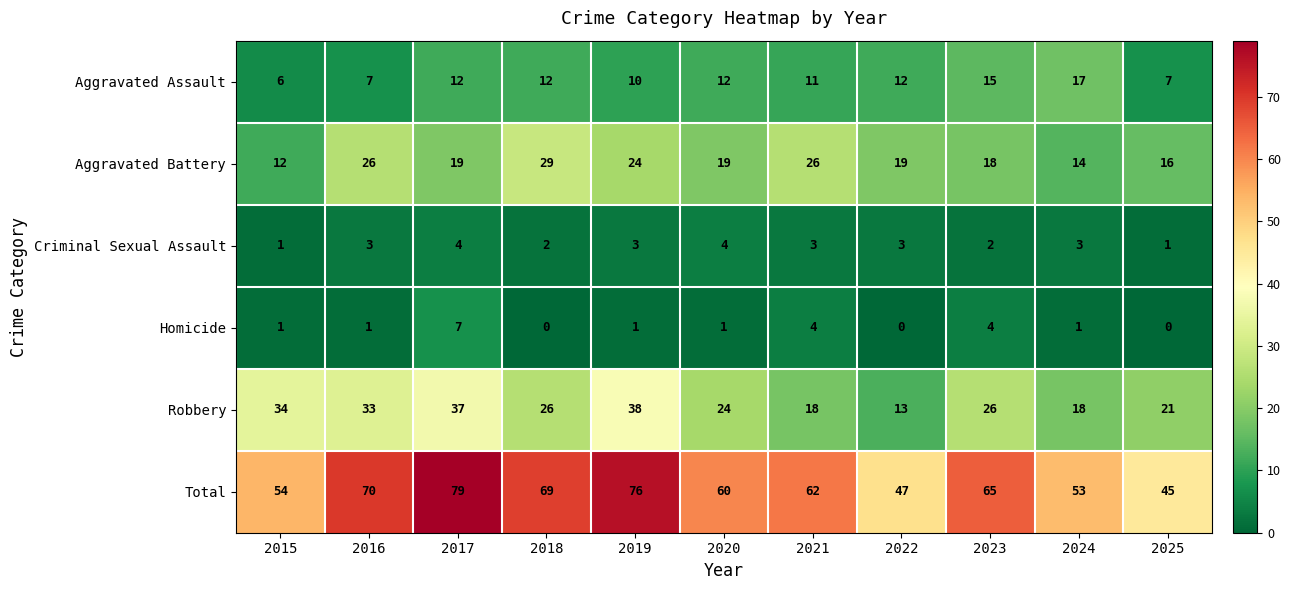

What is the sum of all Criminal Sexual Assault values?

29